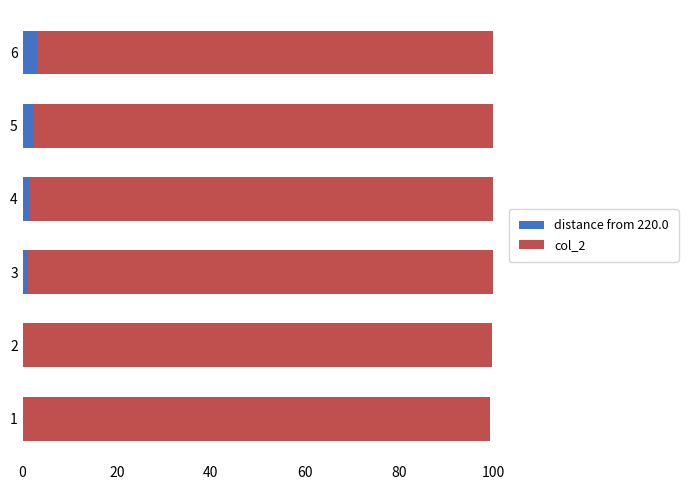

What is the value of the col_2 bar at the 4th from the left?

98.4